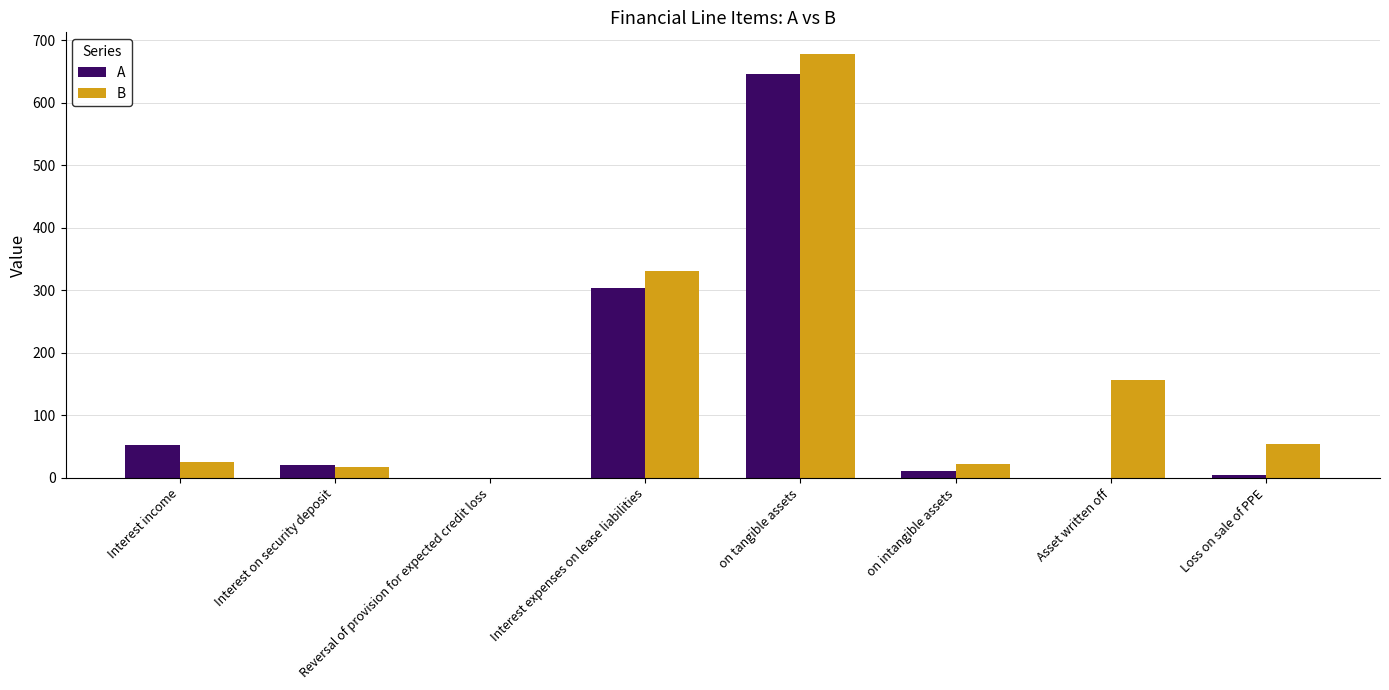

What is the sum of all B values?

1284.6